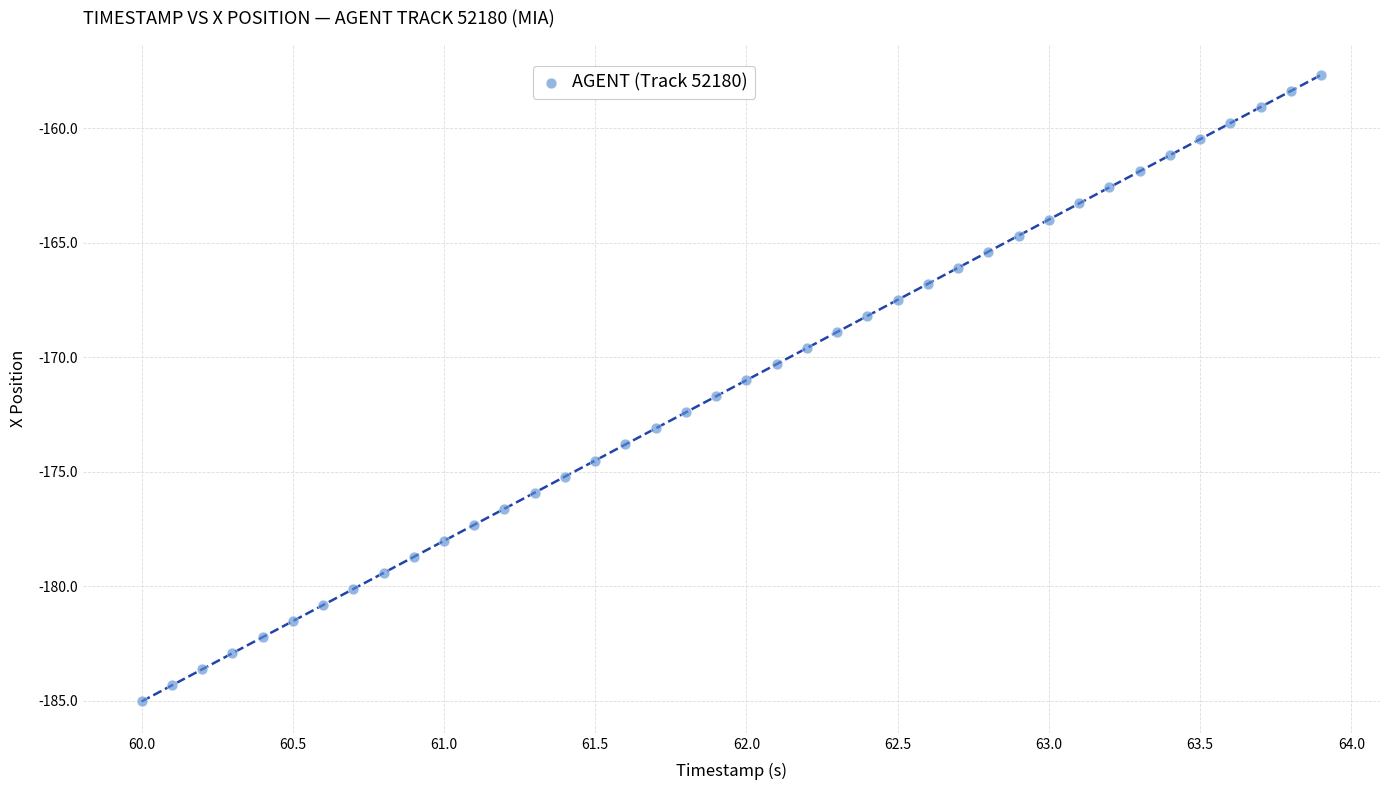

What is the range of X values (max minus min)?

3.9